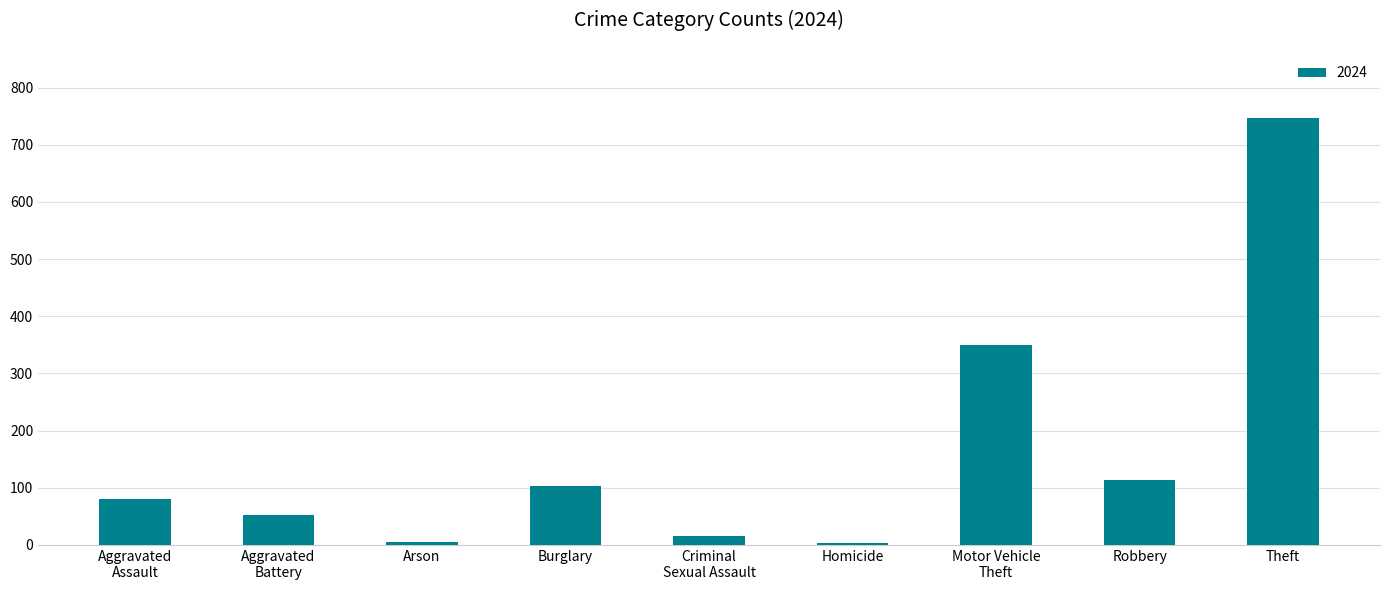

Are the bars horizontal?

No